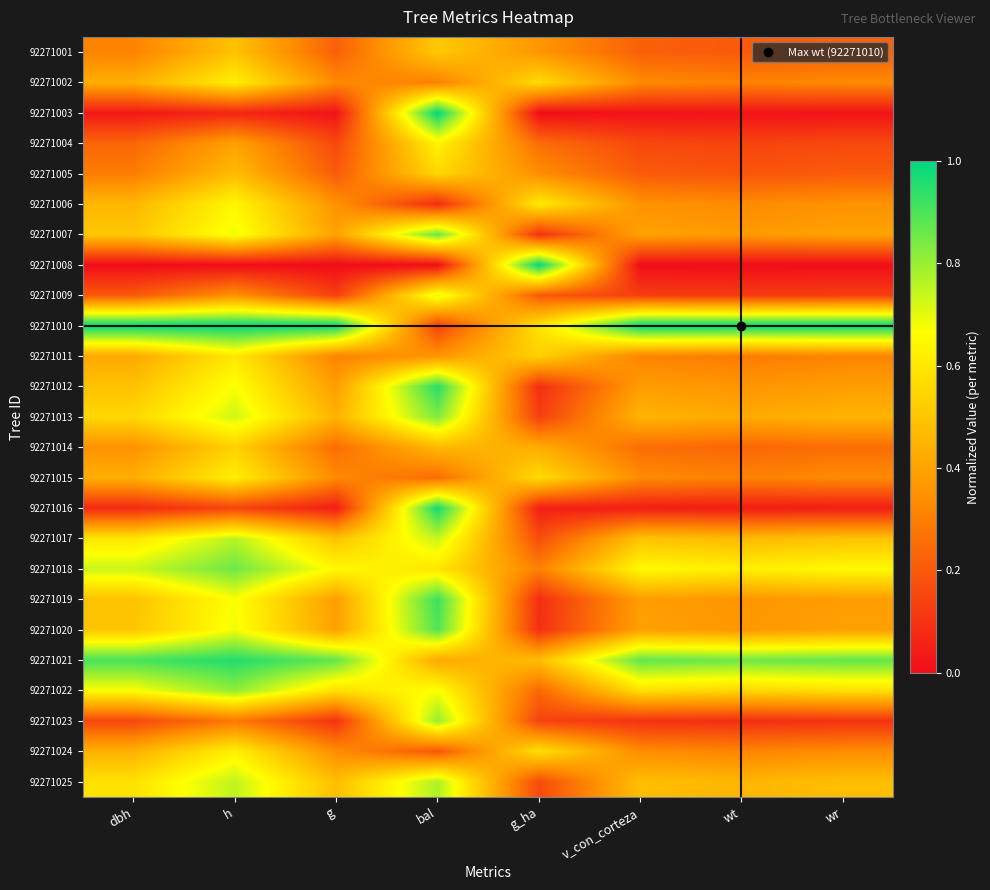

List the series in order of their peak value, highest first.

92271003, 92271008, 92271010, 92271016, 92271021, 92271012, 92271019, 92271020, 92271007, 92271018, 92271013, 92271022, 92271023, 92271025, 92271017, 92271009, 92271006, 92271004, 92271024, 92271002, 92271015, 92271011, 92271005, 92271014, 92271001